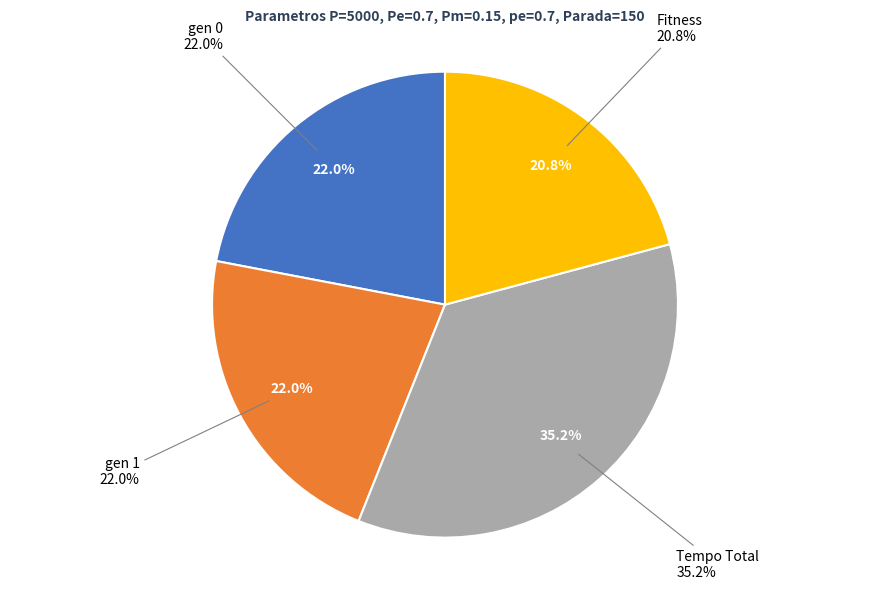

What is the ratio of the value at gen 0 to the value at gen 1?

1.0